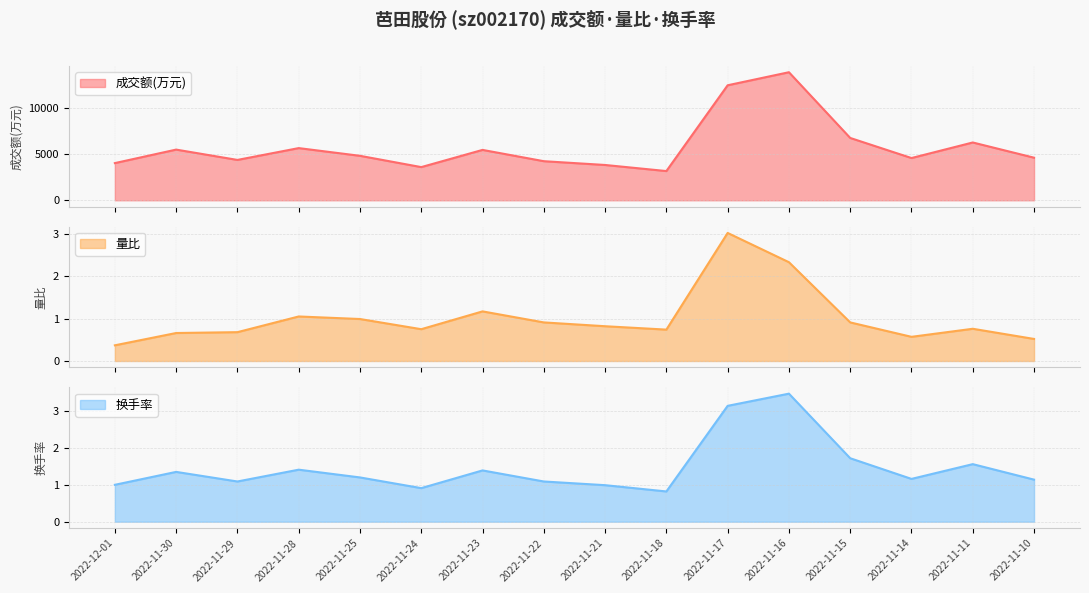

At which category is the sum across all series the highest?

2022-11-16